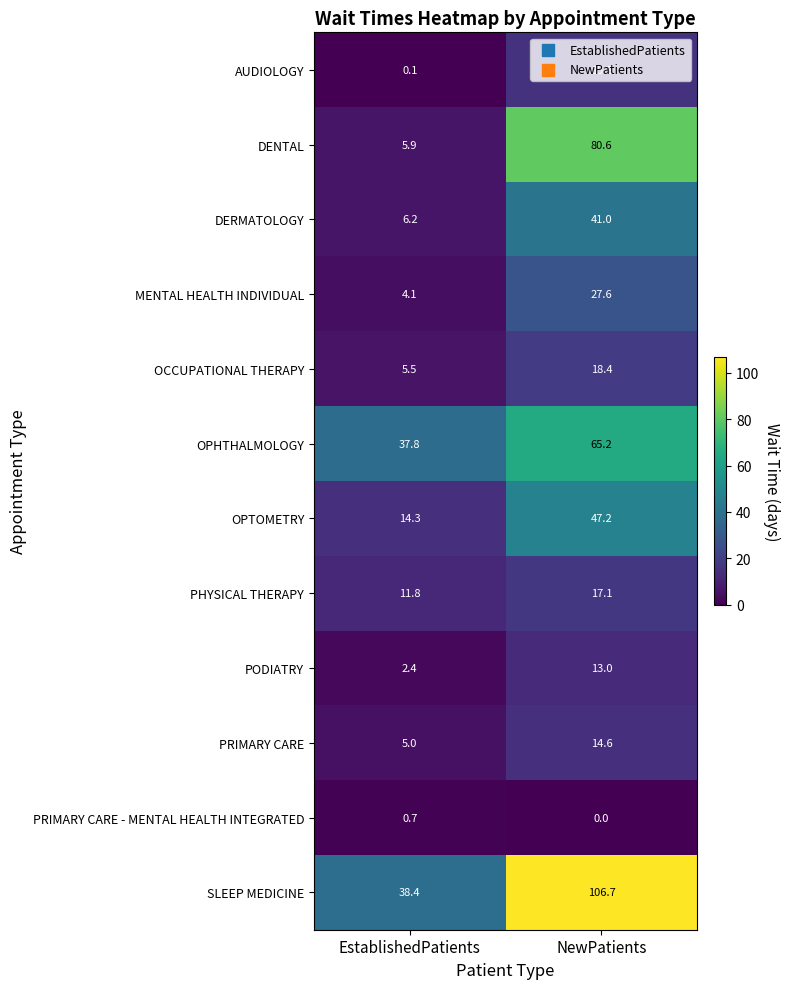

Is it true that DERMATOLOGY equals 27.7 at NewPatients?

False